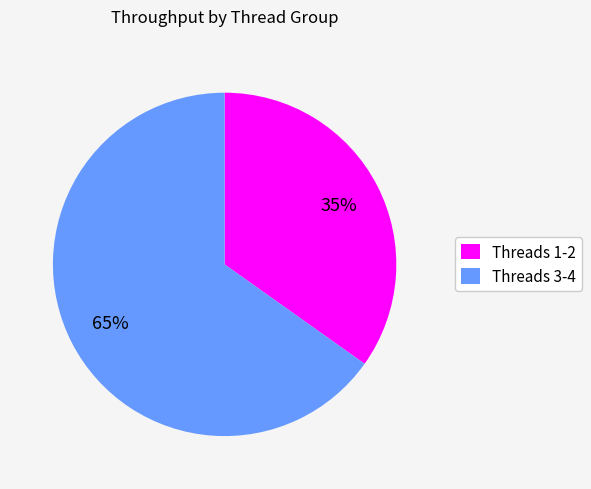

To the nearest percent, what is the difference between the Threads 3-4 and Threads 1-2 slice percentages?

30%